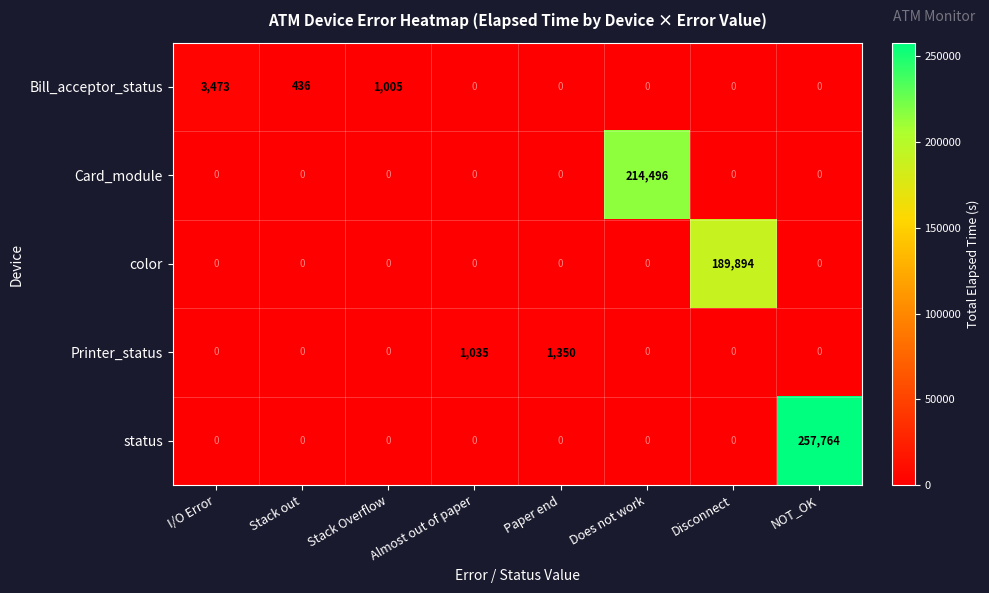

The Card_module series shows -147419 at Stack out. True or false?

False